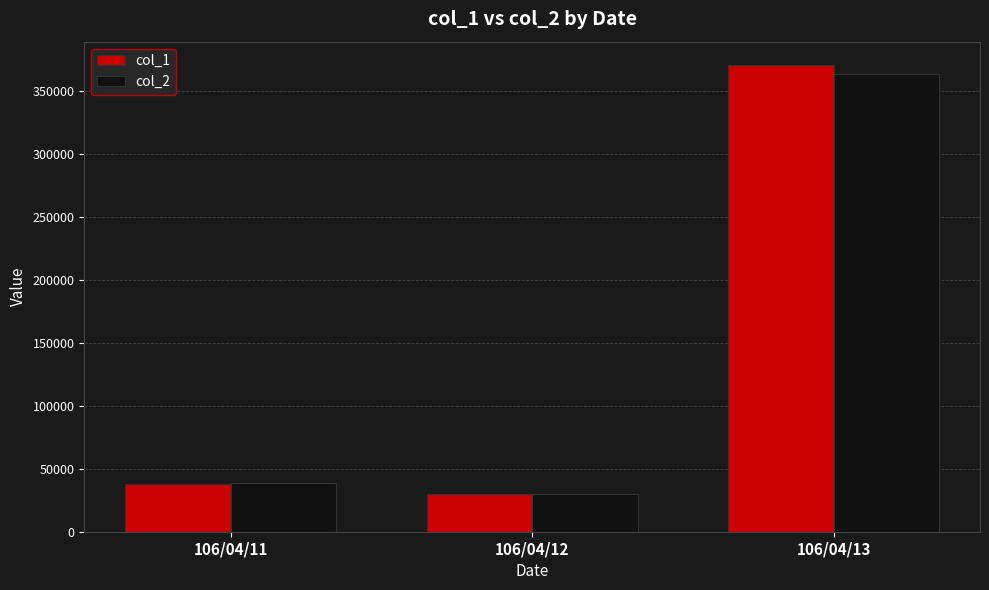

Rank the categories by col_1 value from lowest to highest.

106/04/12, 106/04/11, 106/04/13